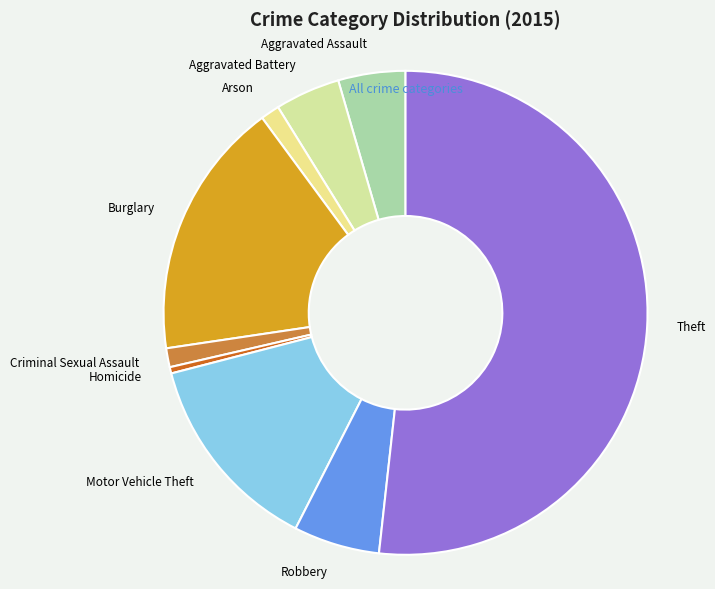

Between Motor Vehicle Theft and Theft, which is larger?

Theft